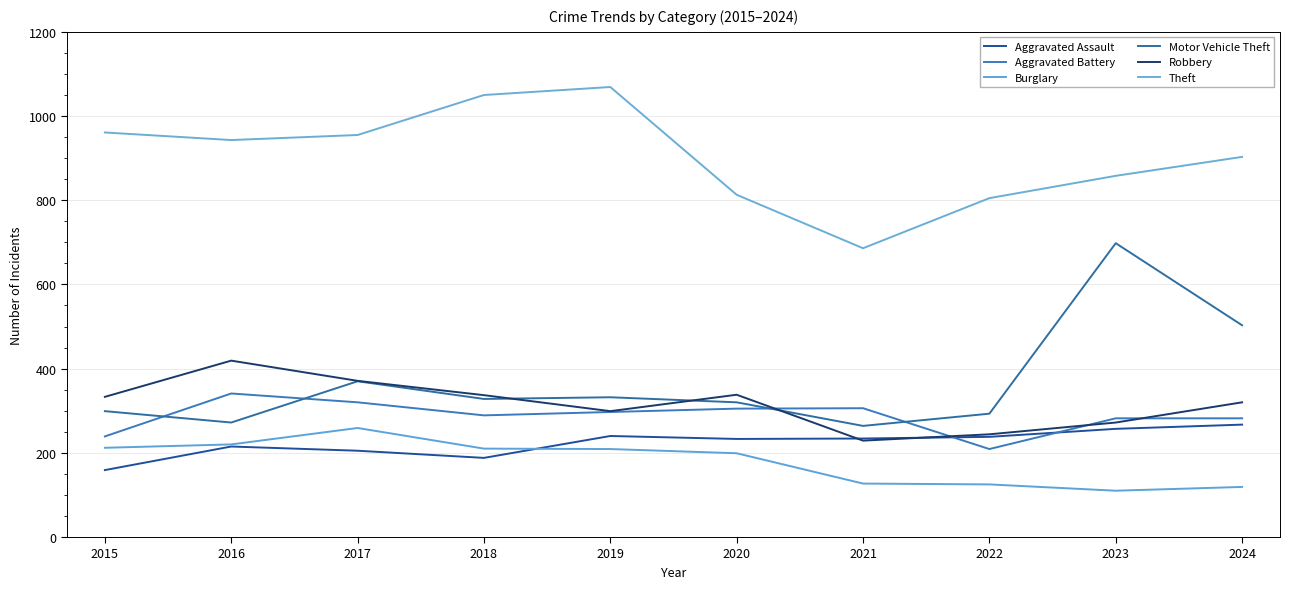

How many times do Aggravated Assault and Robbery cross each other?

2